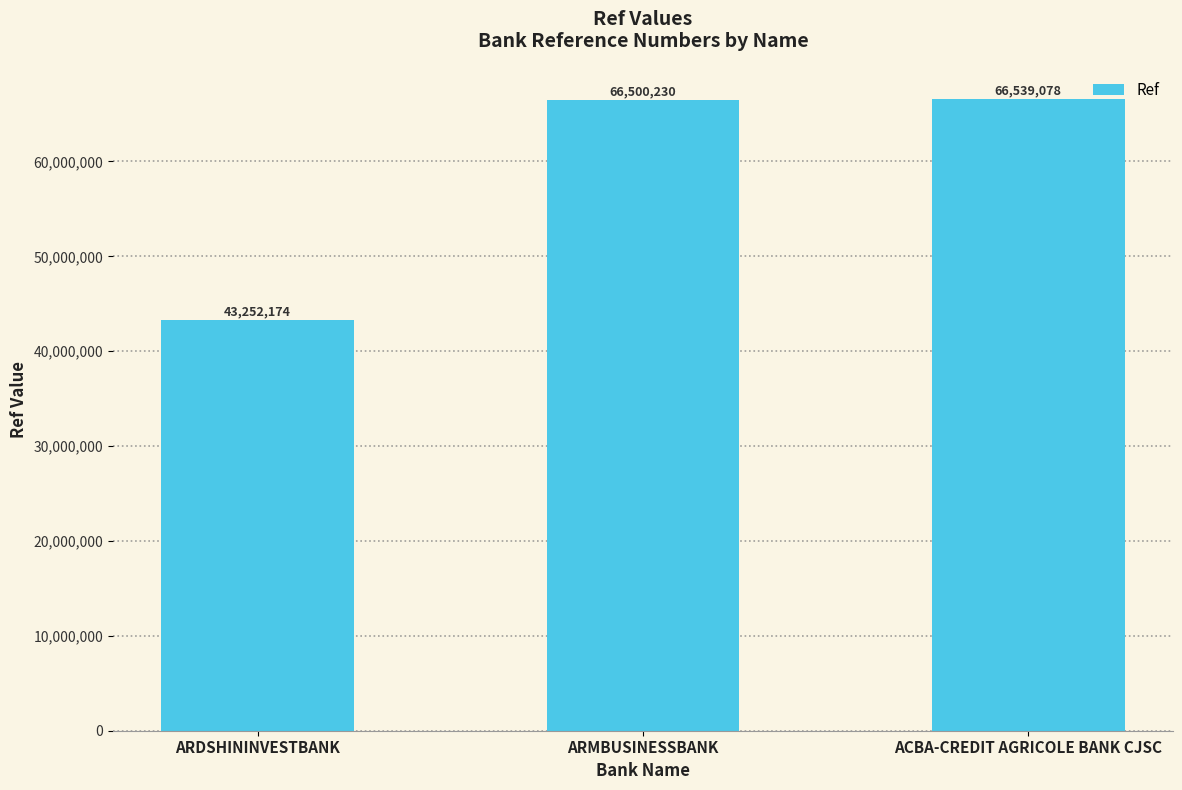

How many data points are less than 66500230?

1